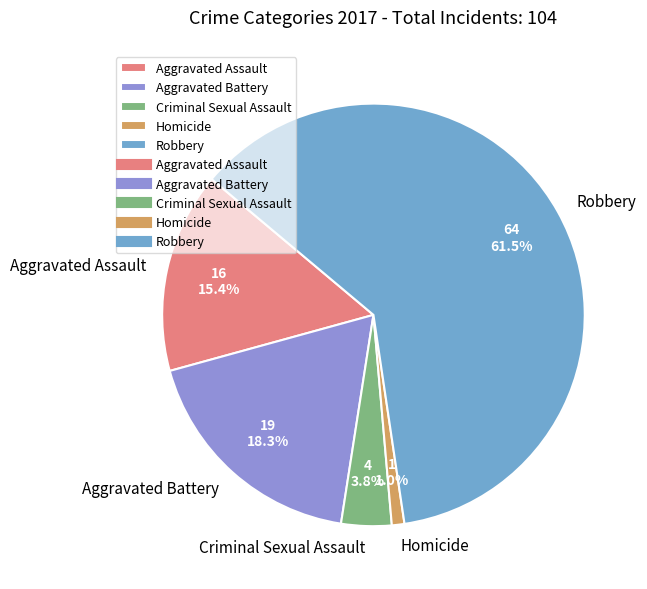

Does any single category account for the majority?

Yes